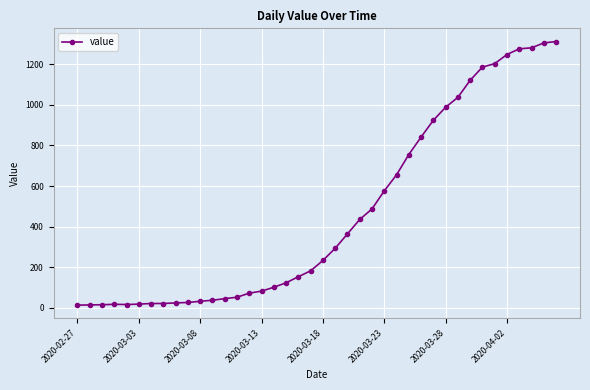

How many lines are shown in the chart?

1